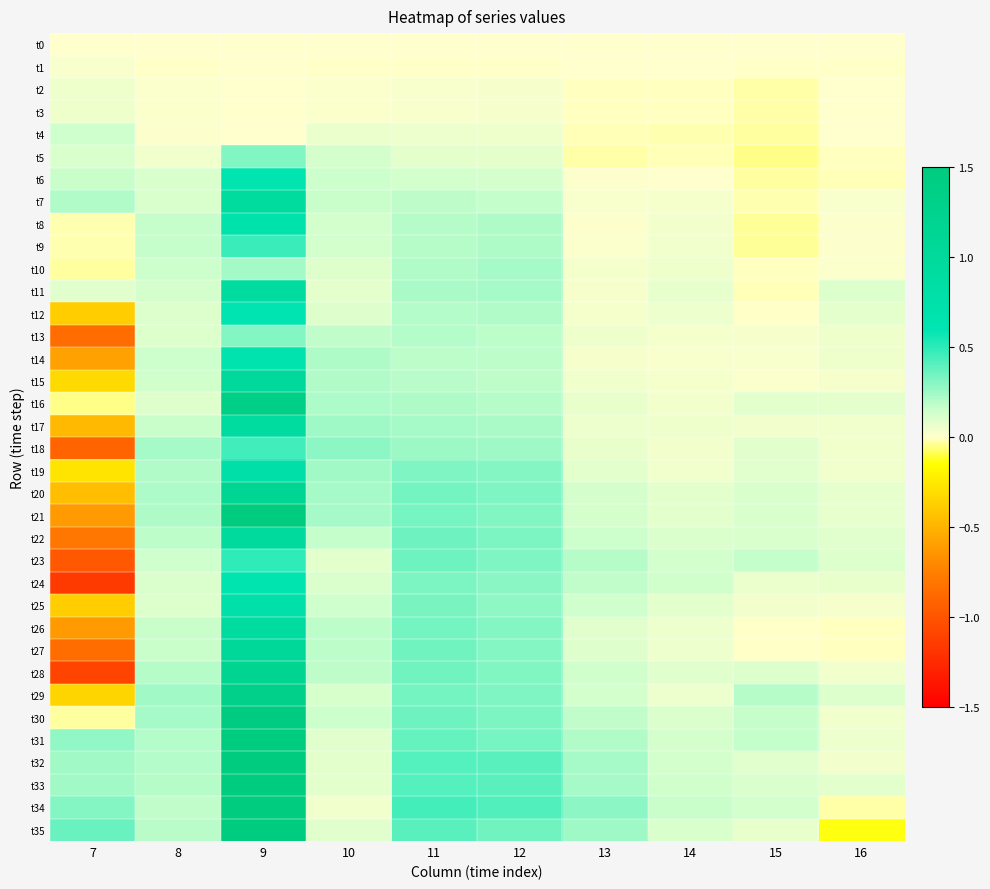

Which series changed the most between 10 and 11?

t34